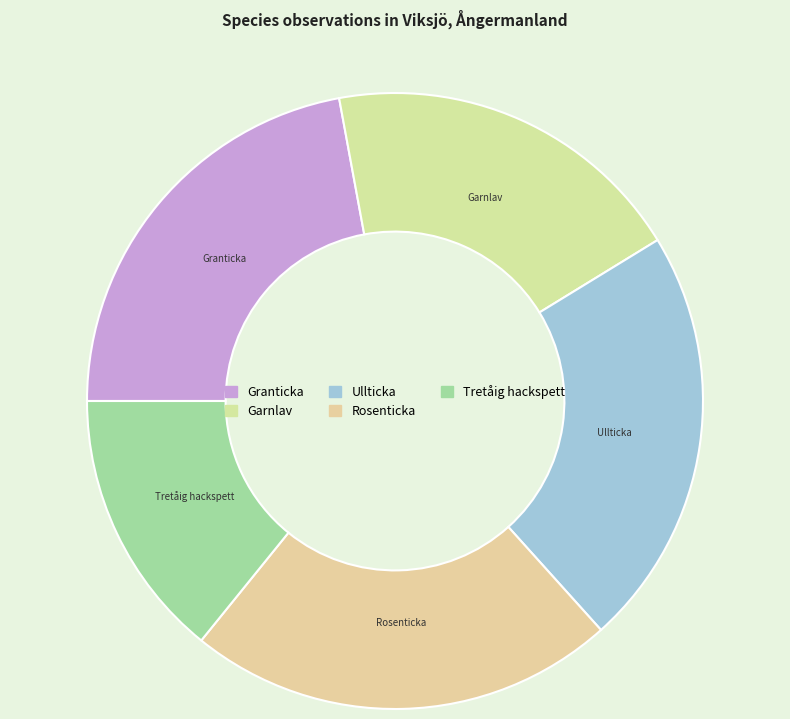

Is the sum of Granticka and Garnlav greater than half?

No